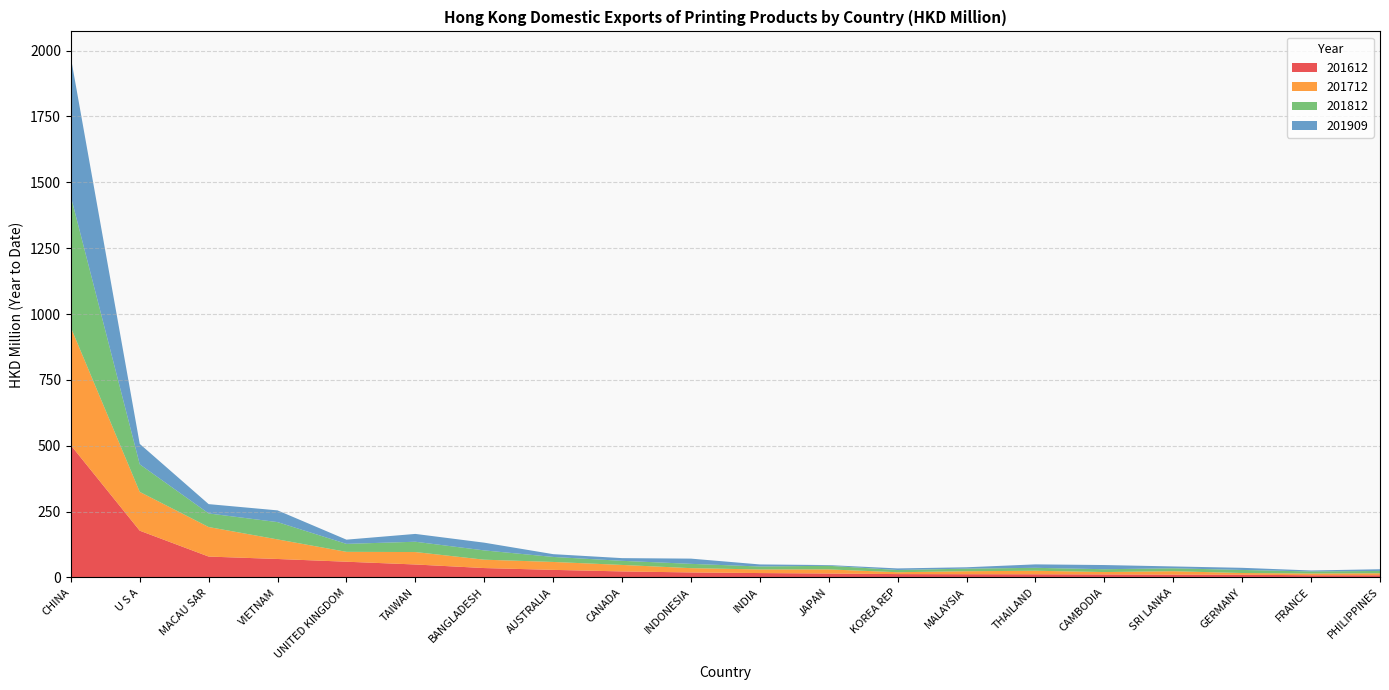

Reading left to right, transcribe all the data shown in this chart.

201612: 501.8	177.5	79.3	70.1	59.7	49.2	35.6	28.8	22.9	19.0	16.7	14.9	12.7	12.3	12.0	11.4	10.7	10.3	8.4	8.3
201712: 446.9	147.3	112.1	74.3	37.5	47.2	31.8	30.1	24.6	16.3	13.7	15.7	7.1	11.3	13.4	9.1	13.0	6.5	6.5	7.5
201812: 497.6	104.7	51.7	65.7	30.3	39.1	35.3	19.0	15.6	16.3	11.3	13.7	8.5	9.8	11.1	10.8	11.1	11.7	7.9	8.9
201909: 527.7	77.5	35.3	44.5	16.0	29.7	29.4	10.6	10.2	19.8	7.8	2.7	5.9	5.2	13.1	15.9	7.0	8.1	3.7	6.5